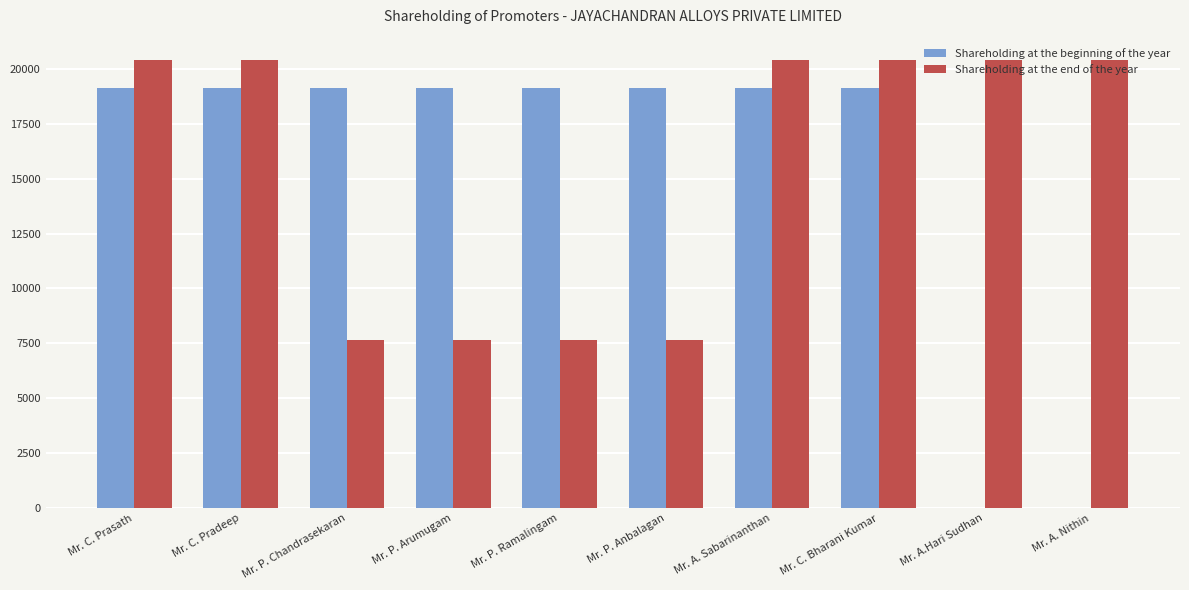

Is the value of Shareholding at the end of the year at Mr. A. Nithin greater than the value of Shareholding at the beginning of the year at Mr. P. Anbalagan?

Yes